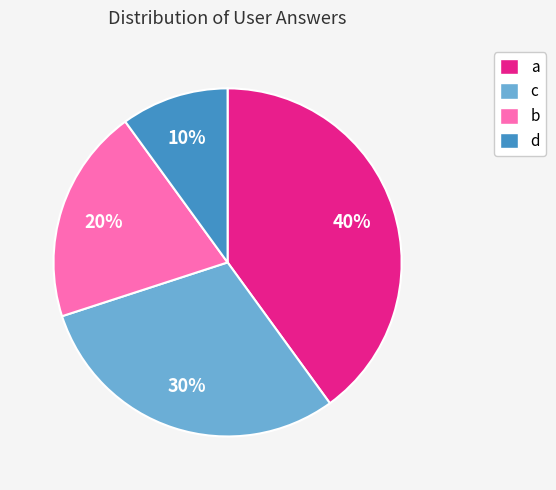

Count the number of slices in the pie.

4